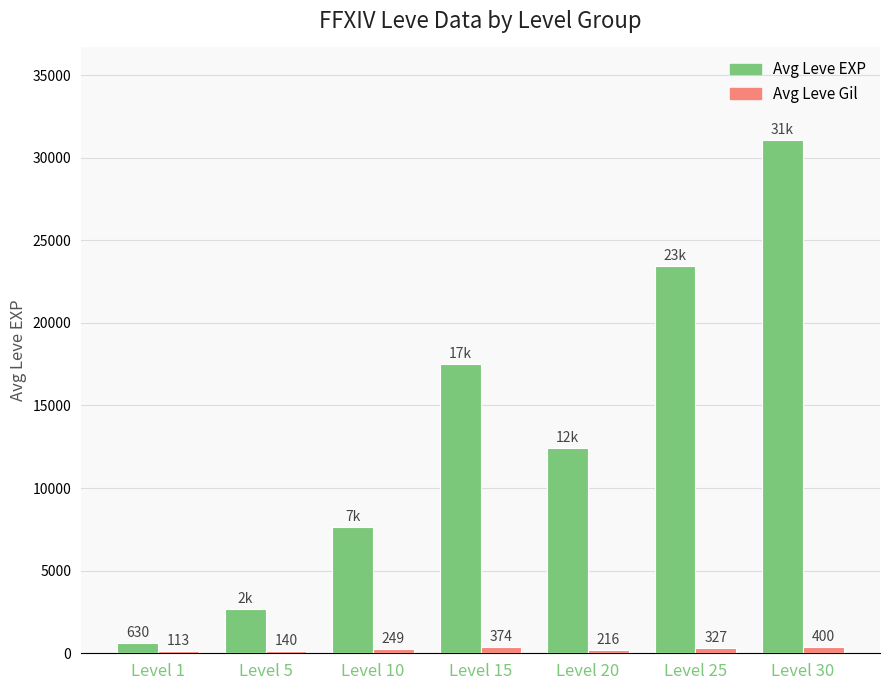

What is the spread (max minus min) of values at Level 20?

12216